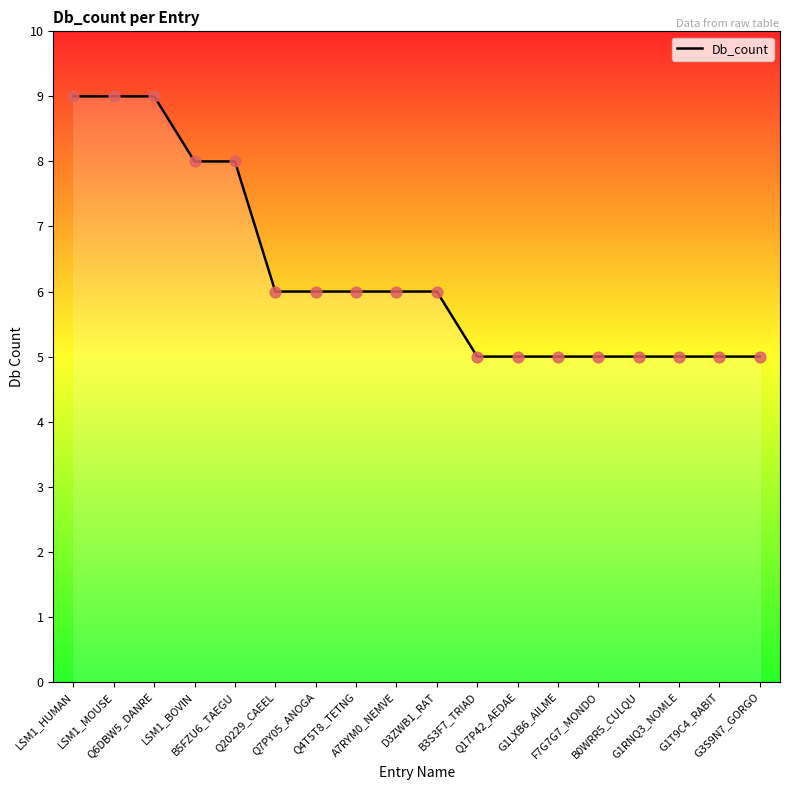

What is the ratio of the value at G1LXB6_AILME to the value at G1RNQ3_NOMLE?

1.0